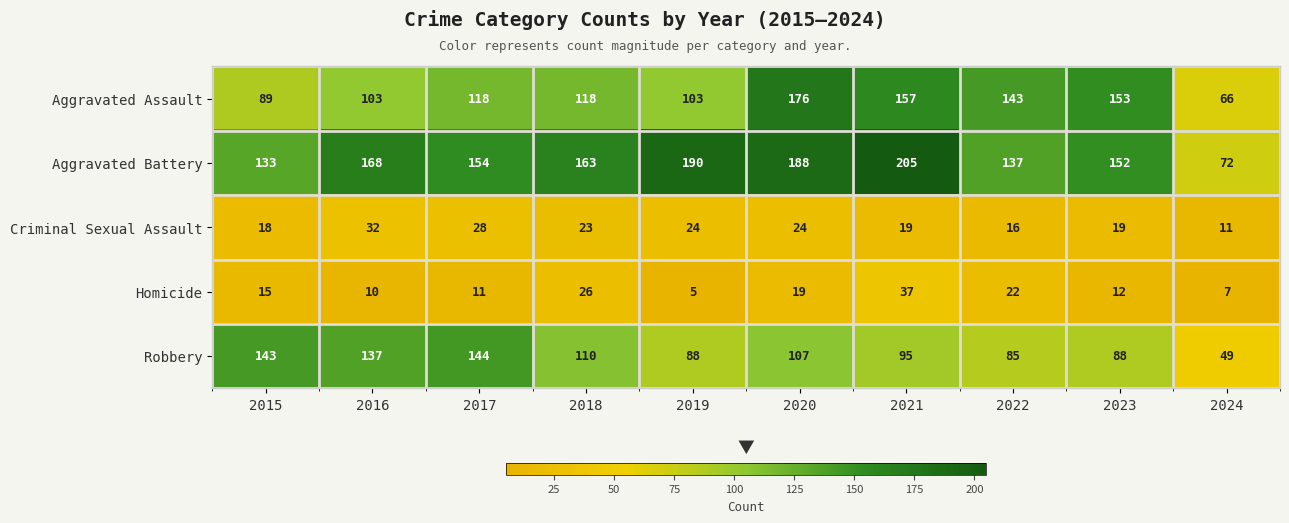

What is the difference between the maximum and second lowest values in the Robbery series?

59